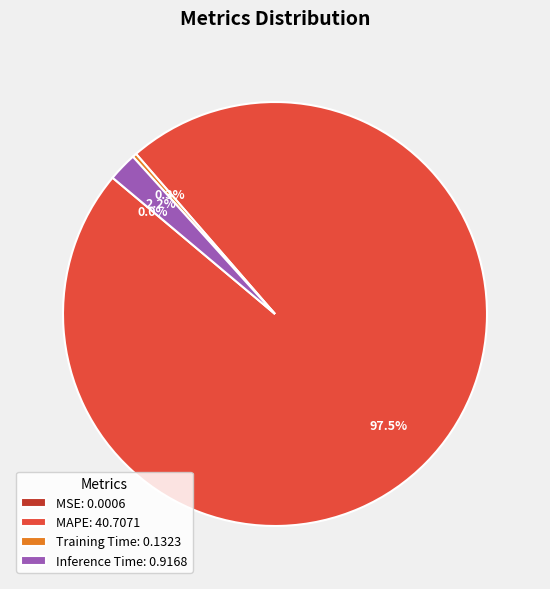

Which category has the biggest portion of the pie?

MAPE: 40.7071